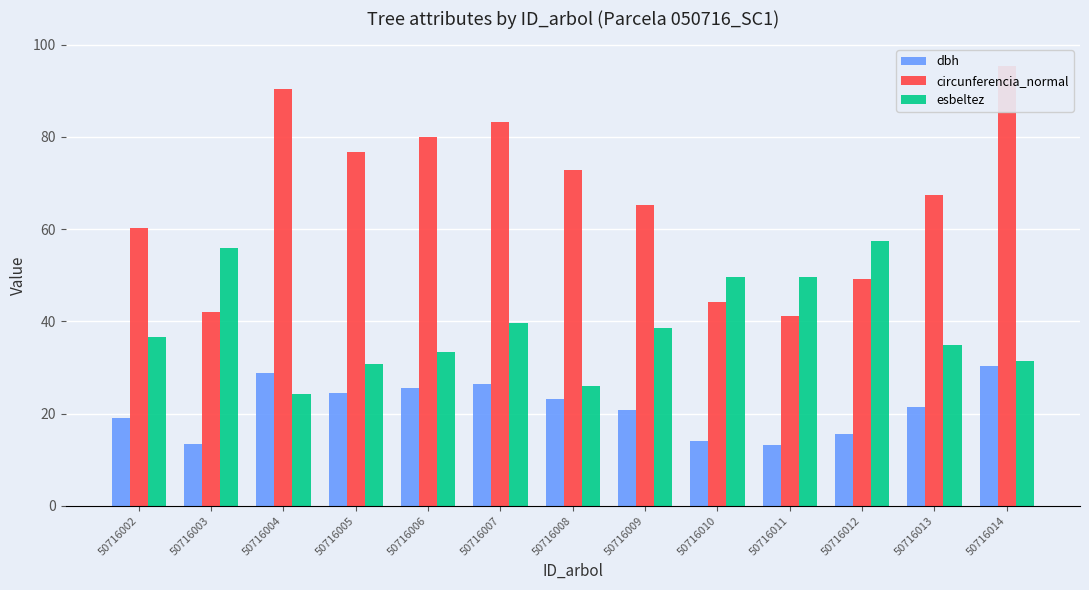

Rank the series at 50716013 from highest to lowest value.

circunferencia_normal, esbeltez, dbh